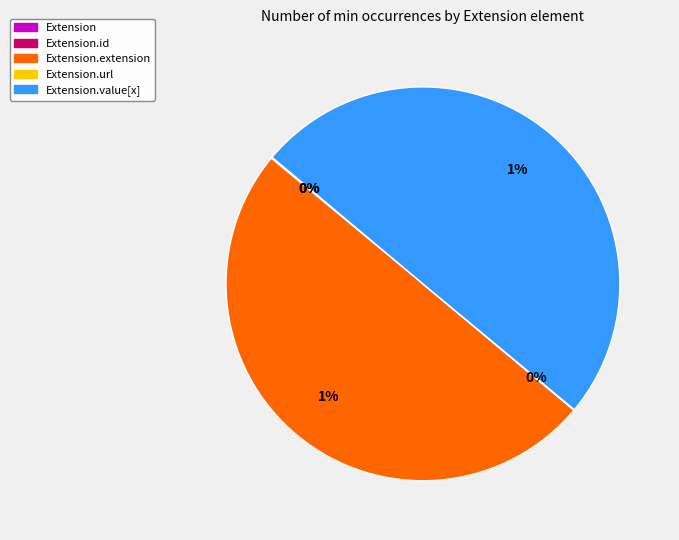

What is the change in value from Extension to Extension.extension?

+1